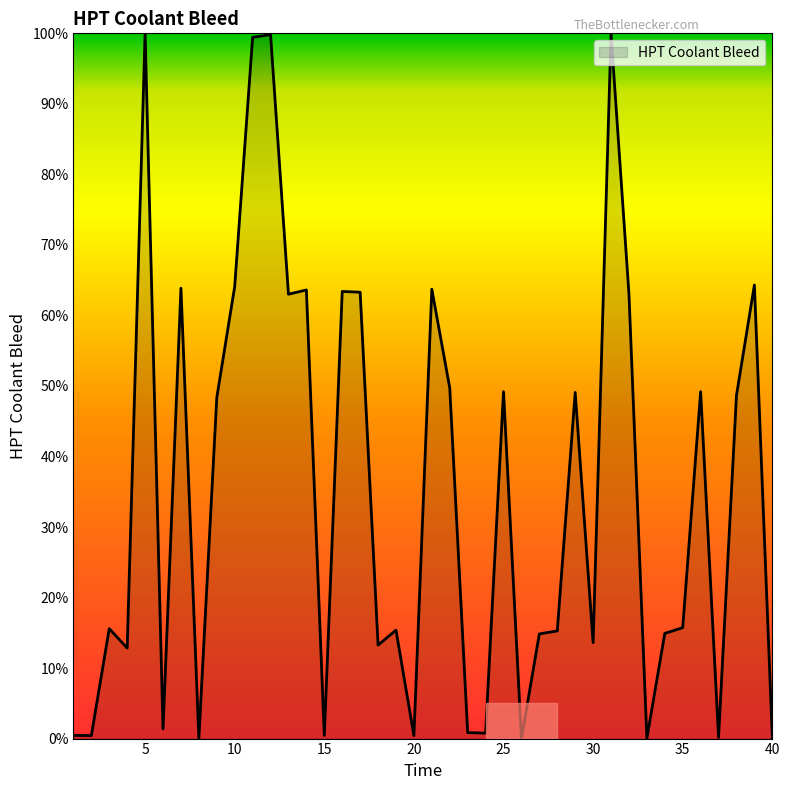

How many lines are shown in the chart?

1